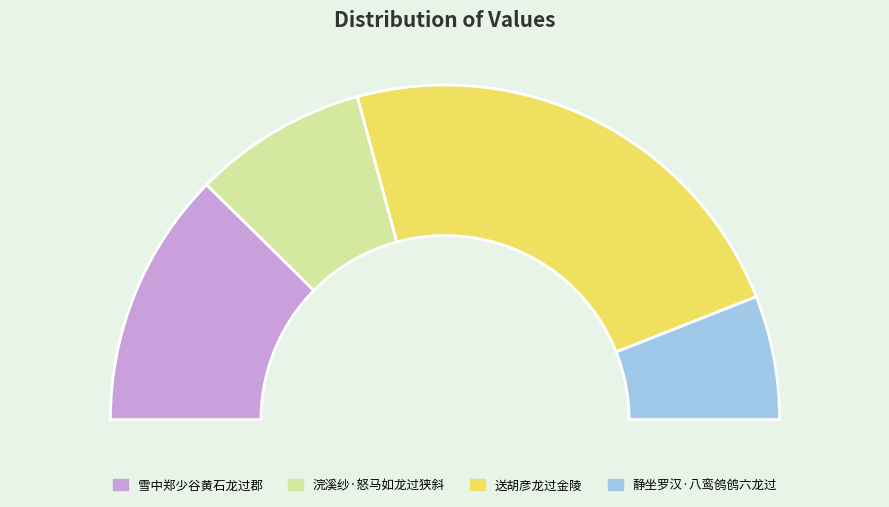

Approximately how many times larger is the value at 雪中郑少谷黄石龙过郡 compared to 送胡彦龙过金陵?

0.5